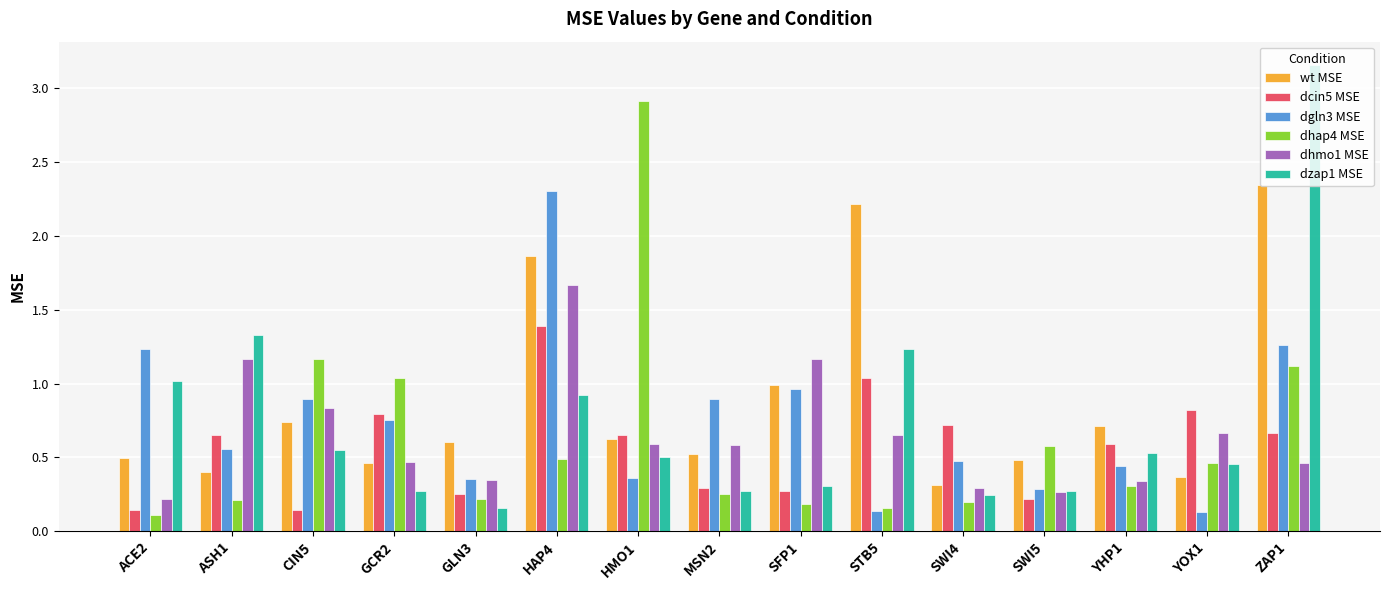

Are the bars grouped side by side (vs. stacked)?

Yes